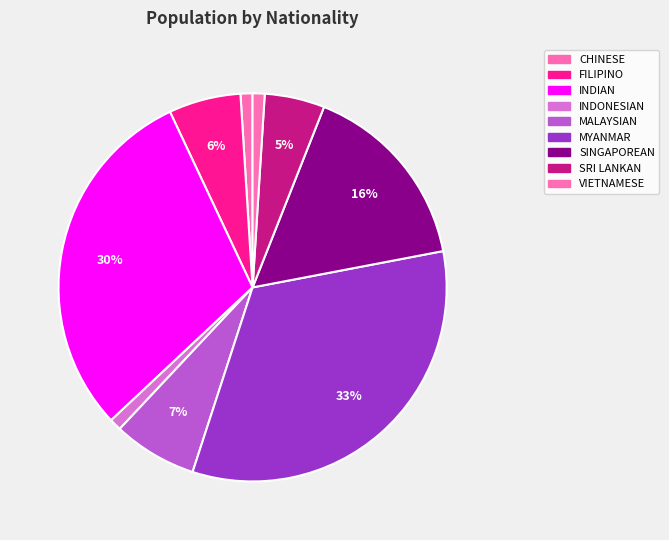

Is there any slice that represents more than half of the pie?

No